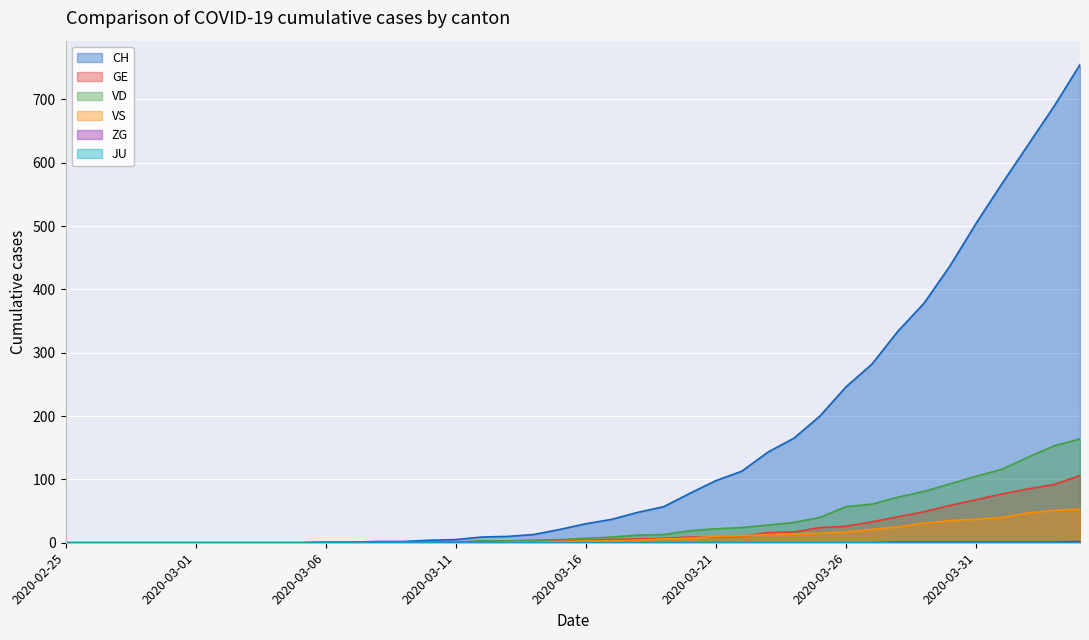

Is it true that ZG equals 0 at 2020-03-17?

True